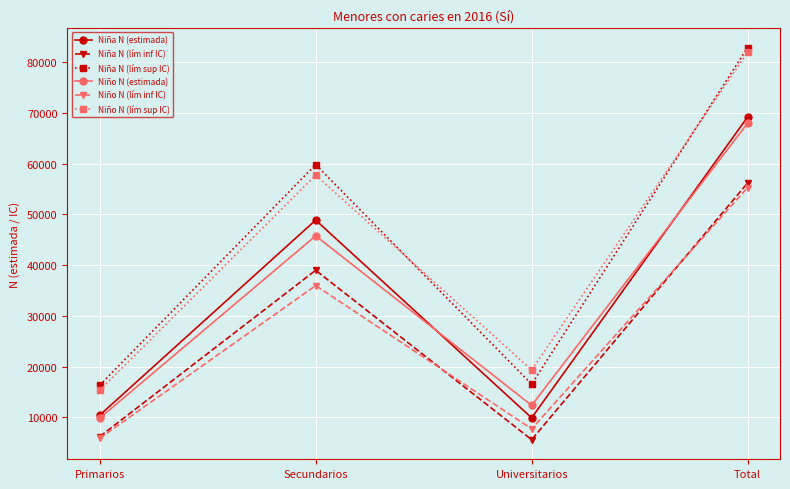

How many categories are shown in the chart?

4